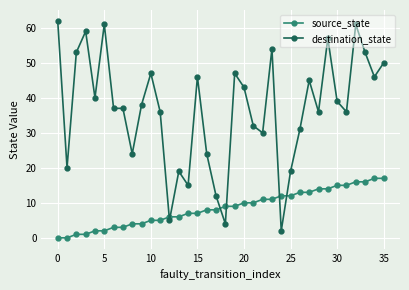

What is the difference between the maximum and second lowest values in the destination_state series?

58